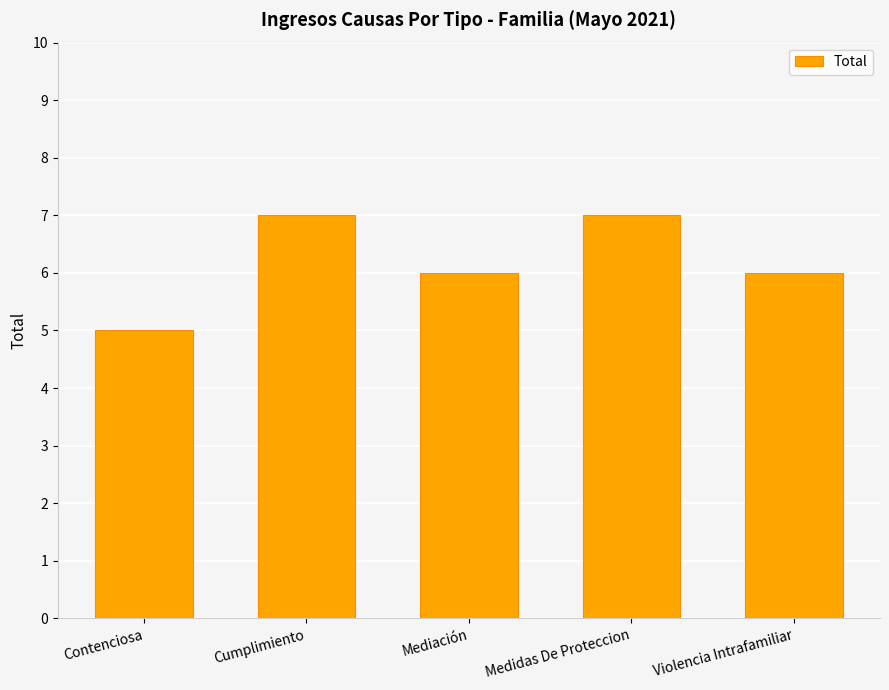

How many categories are shown in the chart?

5